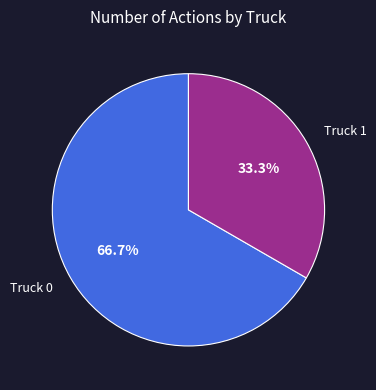

To the nearest percent, what is the difference between the Truck 0 and Truck 1 slice percentages?

33%